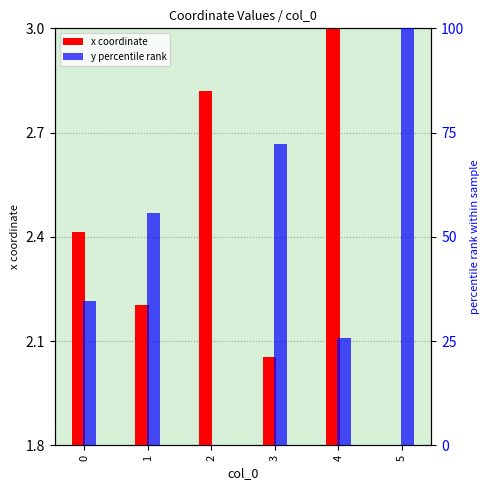

What is the sum of the x coordinate values at 0 and 1?

4.6